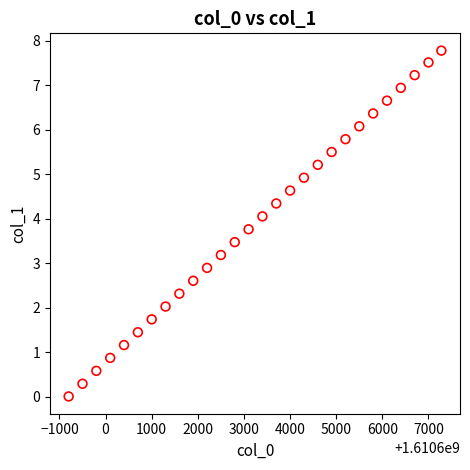

What is the range of Y values (max minus min)?

7.8